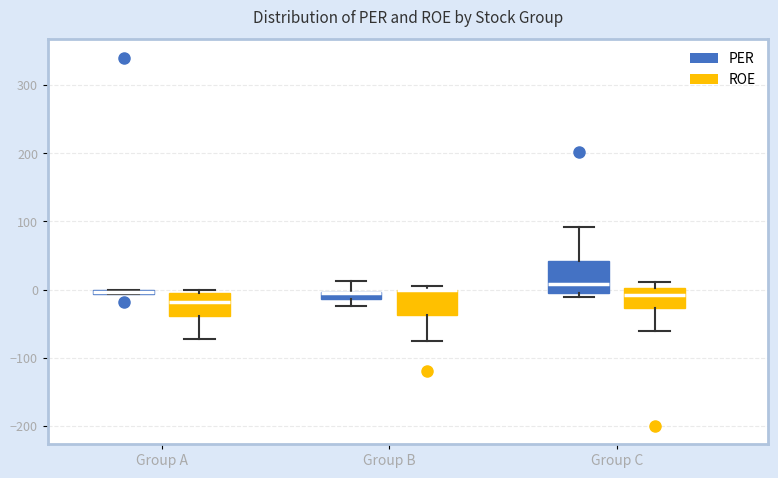

Where is the lower edge of the box for Group B (PER) on the y-axis? The values are not printed on the chart, so give them approximately, as read against the axis.

-10